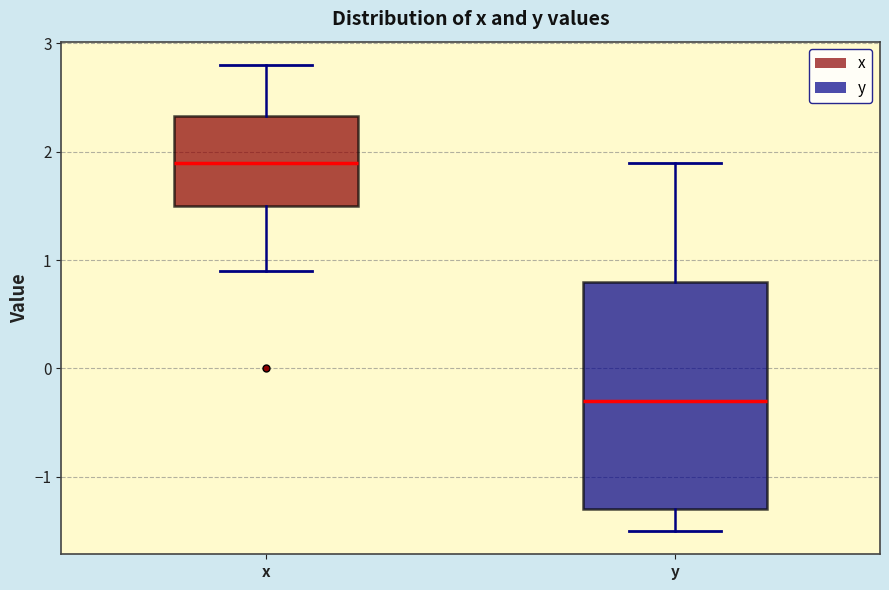

Reading left to right, transcribe this box plot: for each box, give where its median line is, the range the box spans, and where its two whiskers end, as read against the y-axis. The values are not printed on the chart, so give them approximately, as read against the axis.

x: median 1.9, box 1.5 to 2.3, whiskers 0.9 to 2.8
y: median -0.3, box -1.3 to 0.8, whiskers -1.5 to 1.9